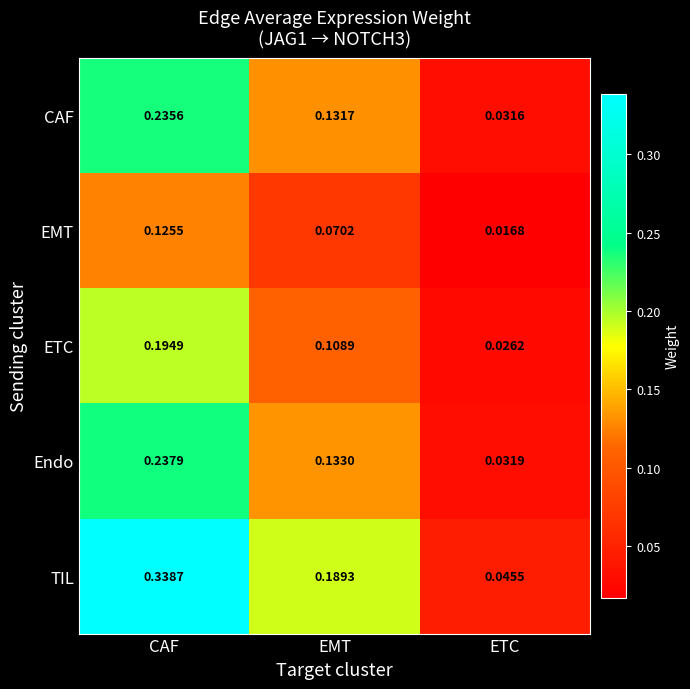

At which label is TIL closest to 0?

ETC